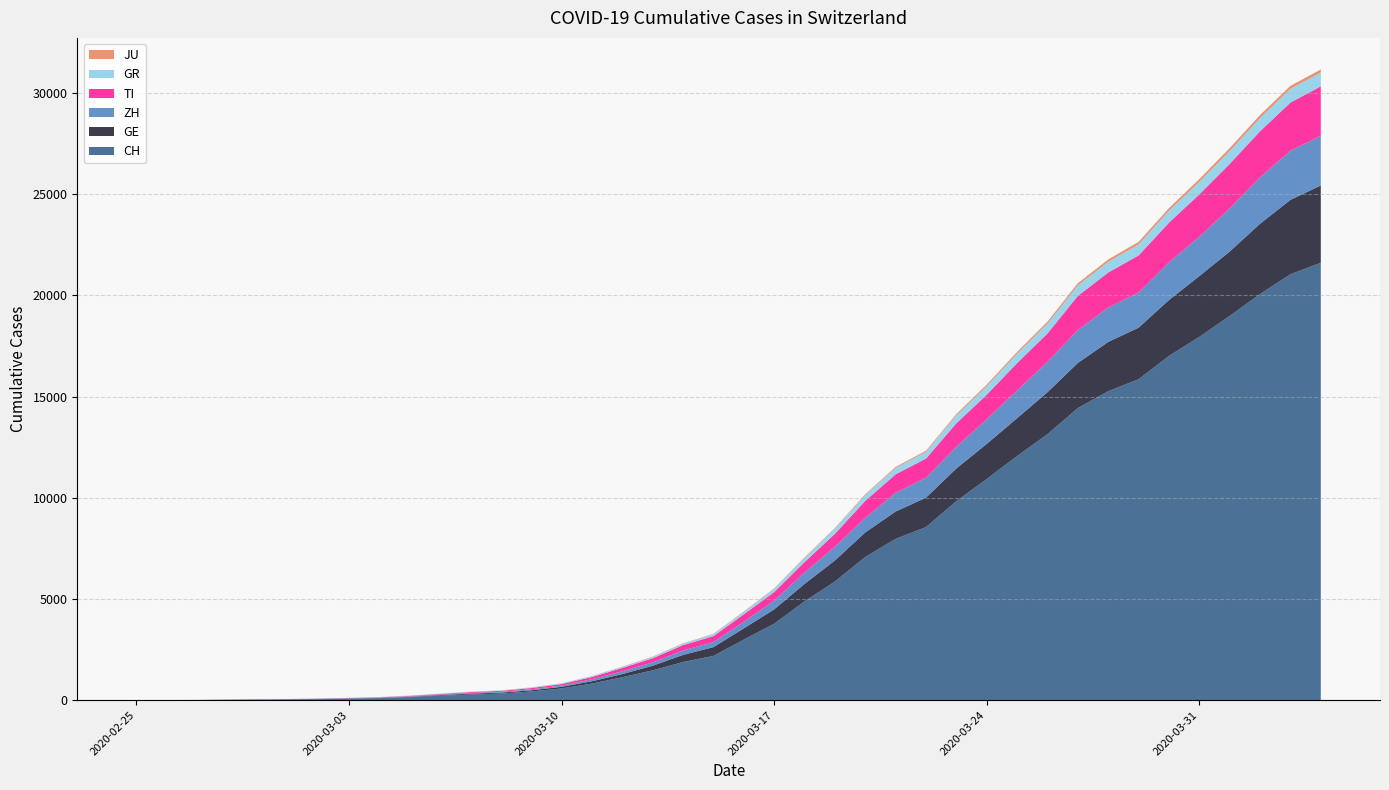

Reading left to right, transcribe all the data shown in this chart.

CH: 2020-02-25=0	2020-02-26=4	2020-02-27=8	2020-02-28=20	2020-02-29=30	2020-03-01=36	2020-03-02=50	2020-03-03=70	2020-03-04=98	2020-03-05=143	2020-03-06=219	2020-03-07=281	2020-03-08=328	2020-03-09=429	2020-03-10=580	2020-03-11=820	2020-03-12=1135	2020-03-13=1475	2020-03-14=1887	2020-03-15=2187	2020-03-16=2993	2020-03-17=3778	2020-03-18=4883	2020-03-19=5864	2020-03-20=7080	2020-03-21=7972	2020-03-22=8556	2020-03-23=9839	2020-03-24=10935	2020-03-25=12066	2020-03-26=13146	2020-03-27=14434	2020-03-28=15268	2020-03-29=15861	2020-03-30=17014	2020-03-31=17953	2020-04-01=18990	2020-04-02=20074	2020-04-03=21047	2020-04-04=21617
GE: 2020-02-25=0	2020-02-26=1	2020-02-27=1	2020-02-28=5	2020-02-29=9	2020-03-01=10	2020-03-02=11	2020-03-03=14	2020-03-04=16	2020-03-05=20	2020-03-06=30	2020-03-07=43	2020-03-08=45	2020-03-09=60	2020-03-10=80	2020-03-11=114	2020-03-12=155	2020-03-13=227	2020-03-14=351	2020-03-15=435	2020-03-16=556	2020-03-17=710	2020-03-18=863	2020-03-19=1041	2020-03-20=1213	2020-03-21=1351	2020-03-22=1454	2020-03-23=1612	2020-03-24=1730	2020-03-25=1871	2020-03-26=2074	2020-03-27=2232	2020-03-28=2437	2020-03-29=2548	2020-03-30=2762	2020-03-31=3004	2020-04-01=3181	2020-04-02=3470	2020-04-03=3679	2020-04-04=3817
ZH: 2020-02-25=0	2020-02-26=0	2020-02-27=2	2020-02-28=2	2020-02-29=6	2020-03-01=7	2020-03-02=10	2020-03-03=13	2020-03-04=15	2020-03-05=23	2020-03-06=29	2020-03-07=34	2020-03-08=40	2020-03-09=49	2020-03-10=62	2020-03-11=101	2020-03-12=140	2020-03-13=163	2020-03-14=218	2020-03-15=250	2020-03-16=326	2020-03-17=429	2020-03-18=568	2020-03-19=679	2020-03-20=711	2020-03-21=925	2020-03-22=984	2020-03-23=1073	2020-03-24=1221	2020-03-25=1368	2020-03-26=1500	2020-03-27=1627	2020-03-28=1701	2020-03-29=1733	2020-03-30=1859	2020-03-31=1947	2020-04-01=2136	2020-04-02=2300	2020-04-03=2428	2020-04-04=2461
TI: 2020-02-25=0	2020-02-26=1	2020-02-27=1	2020-02-28=1	2020-02-29=2	2020-03-01=2	2020-03-02=4	2020-03-03=8	2020-03-04=13	2020-03-05=25	2020-03-06=28	2020-03-07=41	2020-03-08=49	2020-03-09=61	2020-03-10=75	2020-03-11=108	2020-03-12=163	2020-03-13=206	2020-03-14=265	2020-03-15=293	2020-03-16=368	2020-03-17=426	2020-03-18=511	2020-03-19=638	2020-03-20=849	2020-03-21=916	2020-03-22=945	2020-03-23=1162	2020-03-24=1209	2020-03-25=1354	2020-03-26=1401	2020-03-27=1688	2020-03-28=1727	2020-03-29=1837	2020-03-30=1962	2020-03-31=2091	2020-04-01=2195	2020-04-02=2271	2020-04-03=2377	2020-04-04=2442
GR: 2020-02-25=0	2020-02-26=2	2020-02-27=2	2020-02-28=6	2020-02-29=6	2020-03-01=6	2020-03-02=9	2020-03-03=10	2020-03-04=13	2020-03-05=15	2020-03-06=16	2020-03-07=18	2020-03-08=19	2020-03-09=28	2020-03-10=32	2020-03-11=44	2020-03-12=53	2020-03-13=65	2020-03-14=73	2020-03-15=93	2020-03-16=118	2020-03-17=152	2020-03-18=204	2020-03-19=252	2020-03-20=283	2020-03-21=311	2020-03-22=327	2020-03-23=386	2020-03-24=419	2020-03-25=458	2020-03-26=487	2020-03-27=513	2020-03-28=527	2020-03-29=542	2020-03-30=591	2020-03-31=617	2020-04-01=635	2020-04-02=655	2020-04-03=678	2020-04-04=680
JU: 2020-02-25=0	2020-02-26=0	2020-02-27=1	2020-02-28=1	2020-02-29=1	2020-03-01=1	2020-03-02=1	2020-03-03=2	2020-03-04=2	2020-03-05=4	2020-03-06=4	2020-03-07=5	2020-03-08=5	2020-03-09=7	2020-03-10=7	2020-03-11=7	2020-03-12=12	2020-03-13=17	2020-03-14=18	2020-03-15=19	2020-03-16=25	2020-03-17=29	2020-03-18=32	2020-03-19=36	2020-03-20=44	2020-03-21=54	2020-03-22=61	2020-03-23=69	2020-03-24=82	2020-03-25=92	2020-03-26=100	2020-03-27=114	2020-03-28=119	2020-03-29=127	2020-03-30=128	2020-03-31=140	2020-04-01=145	2020-04-02=149	2020-04-03=149	2020-04-04=154